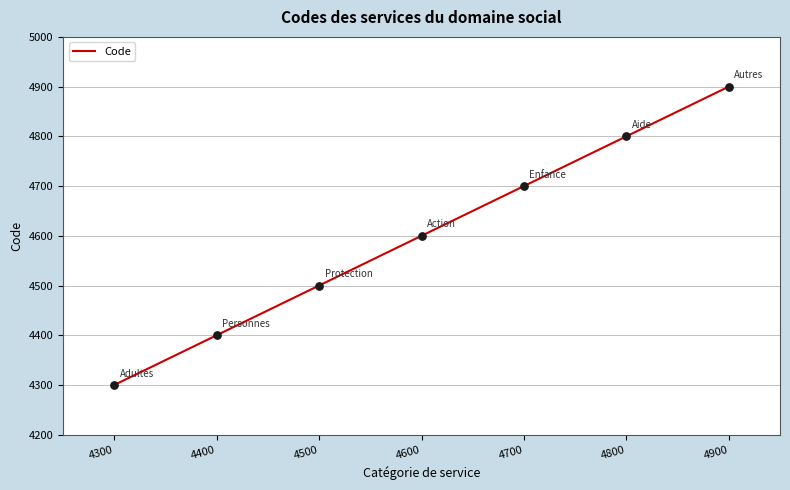

Which has a higher value, 4400 or 4600?

4600